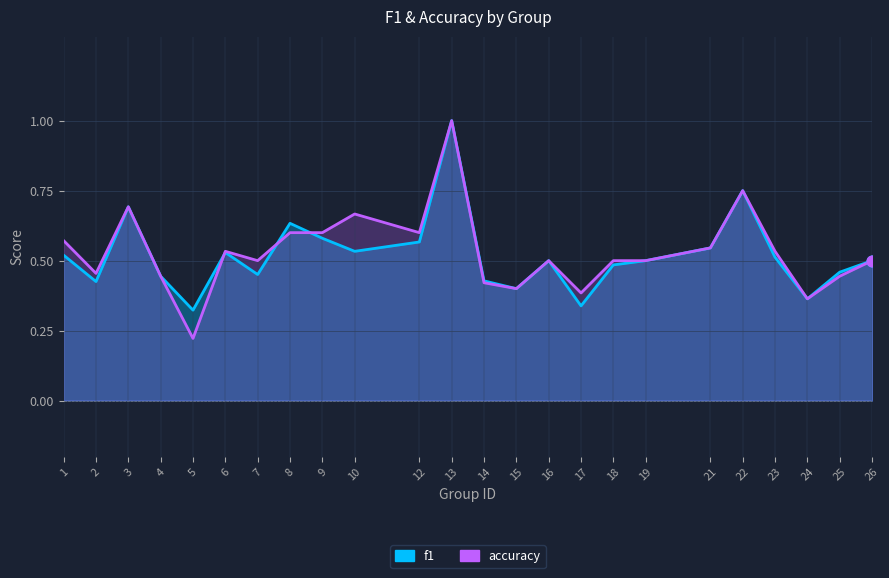

What are all the series names shown in the legend?

f1, accuracy